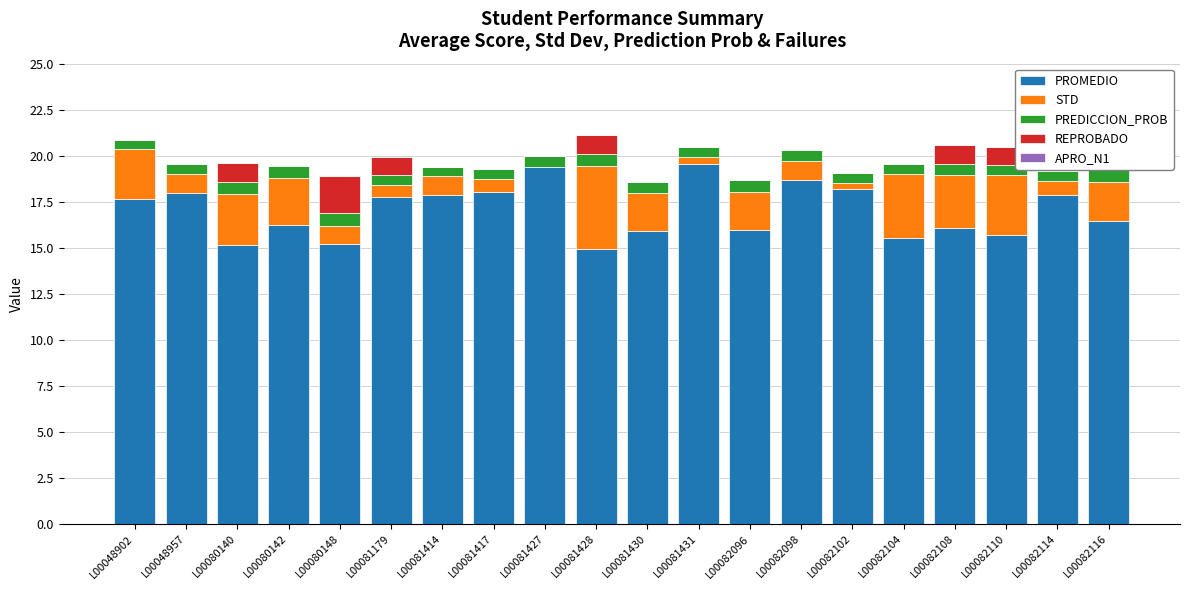

What is the total value across all series at L00082114?

19.2